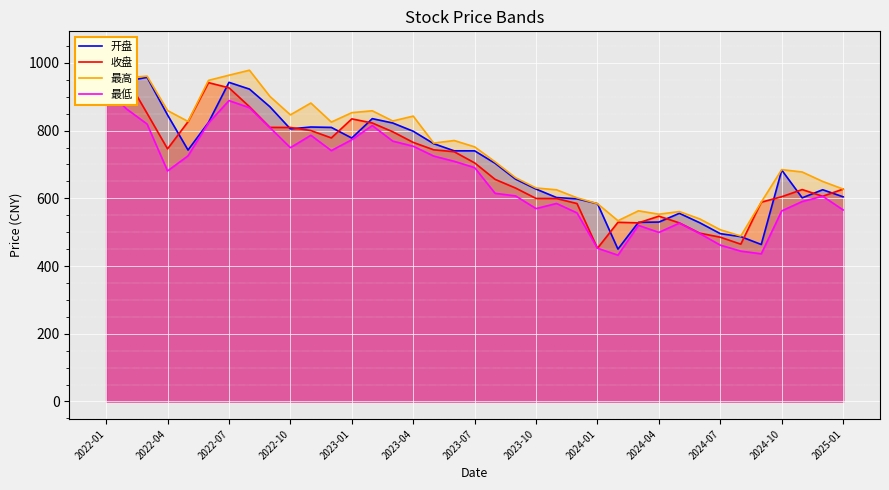

At how many categories does at least one series exceed 467?

37